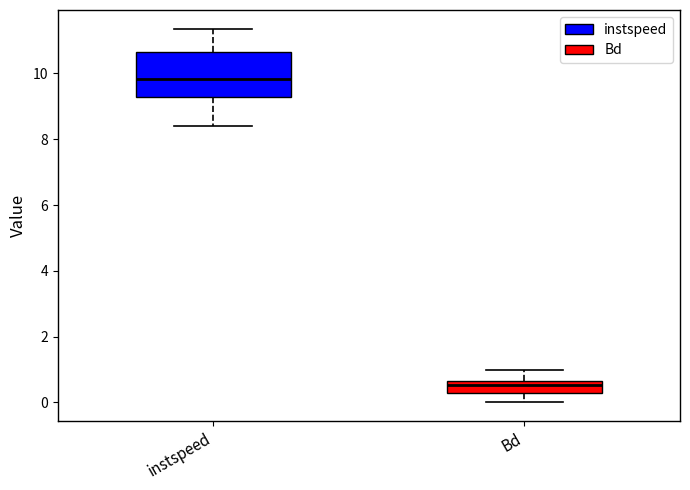

Which box has the lowest median line?

Bd